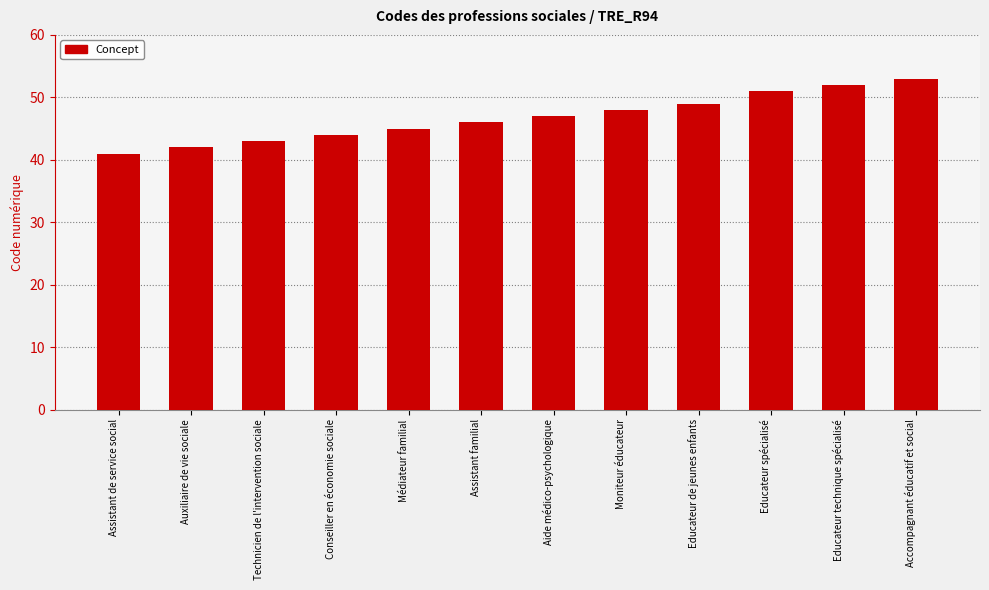

What is the label of the 5th bar from the right?

Moniteur éducateur